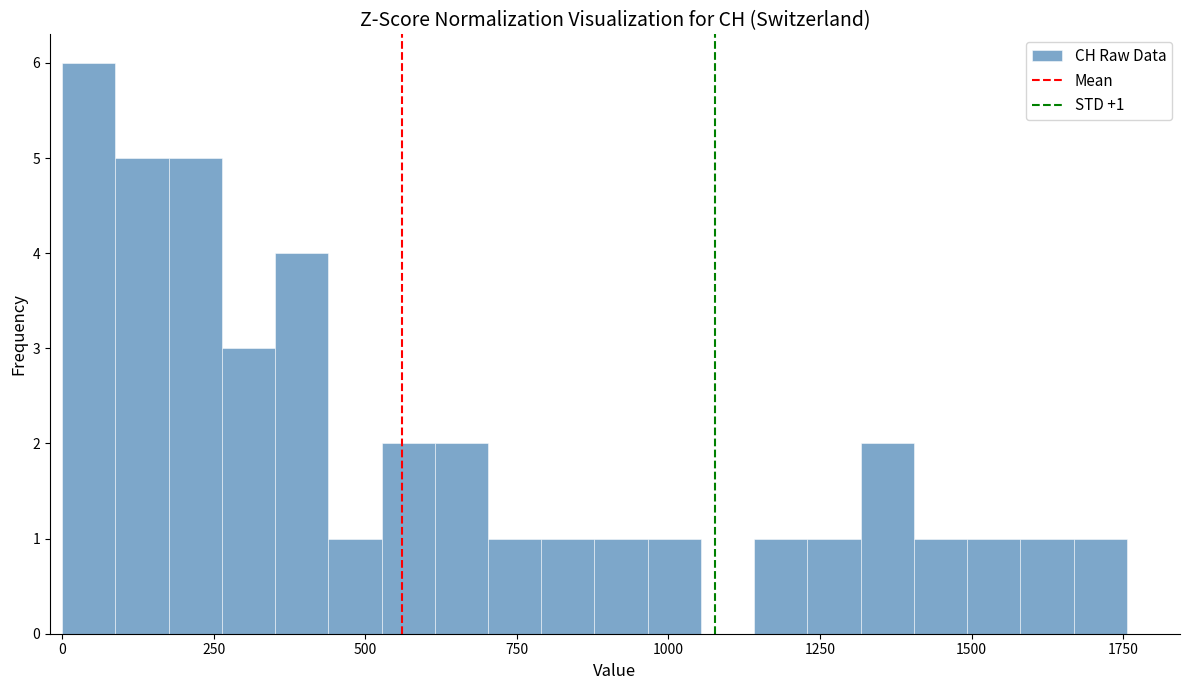

Around what value on the x-axis is the tallest bar? Give the approximate position of its centre, as read against the axis.

50